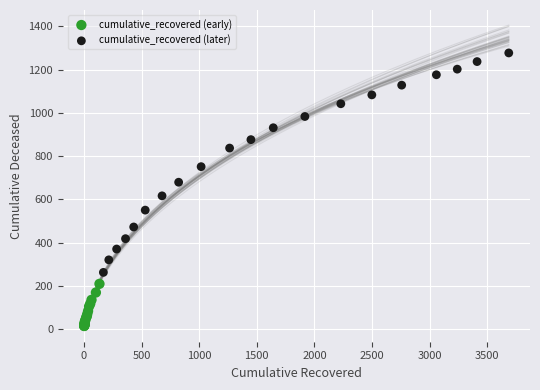

Which series reaches the maximum Y coordinate?

cumulative_recovered (later)